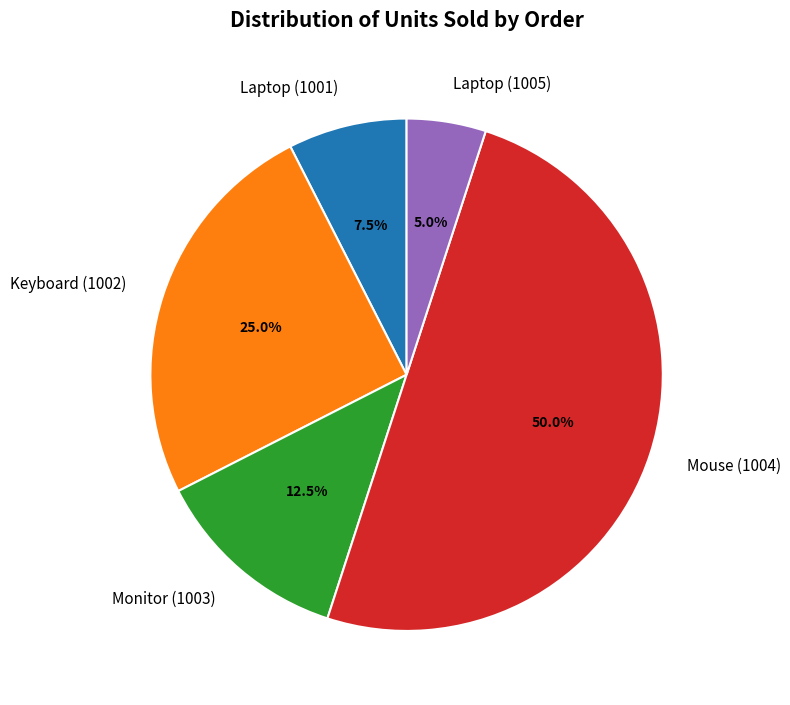

Does Laptop (1001) account for over 50% of the chart?

No